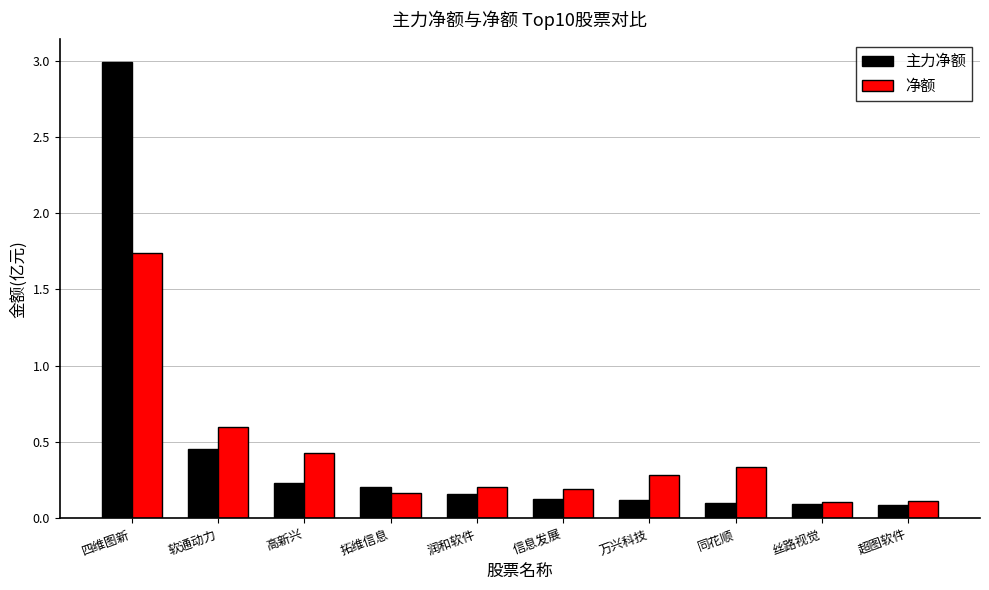

True or false: 主力净额 has a value of 0.4 at 高新兴.

False